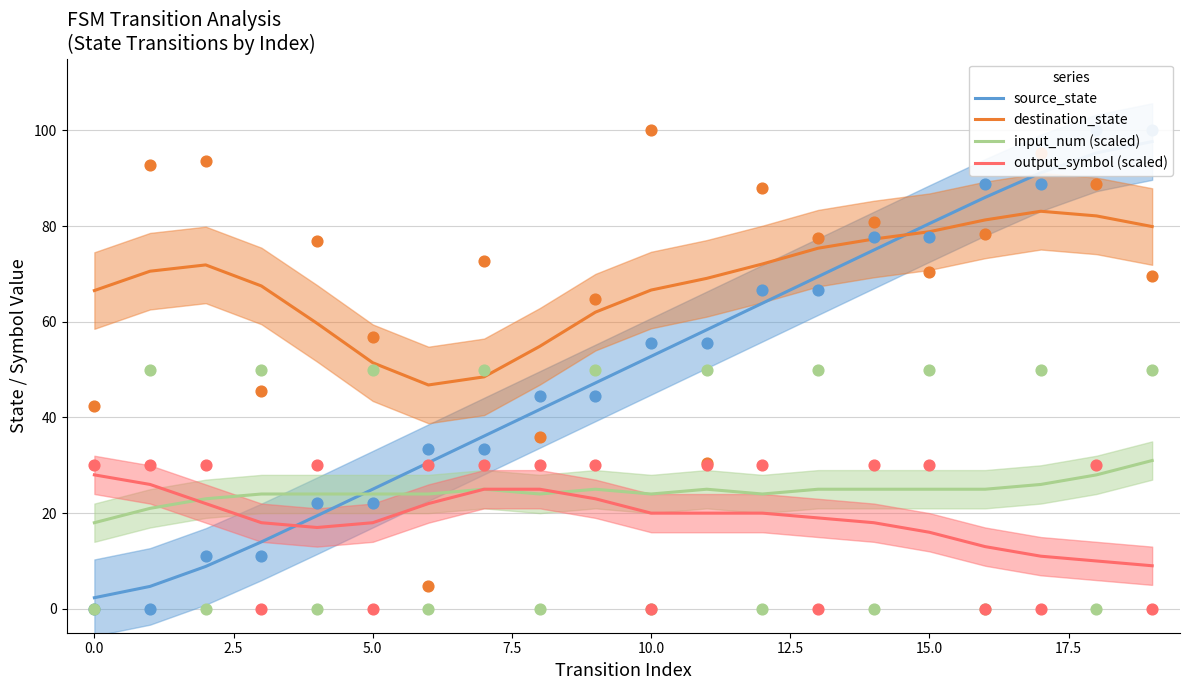

What is the maximum value for destination_state?

83.1